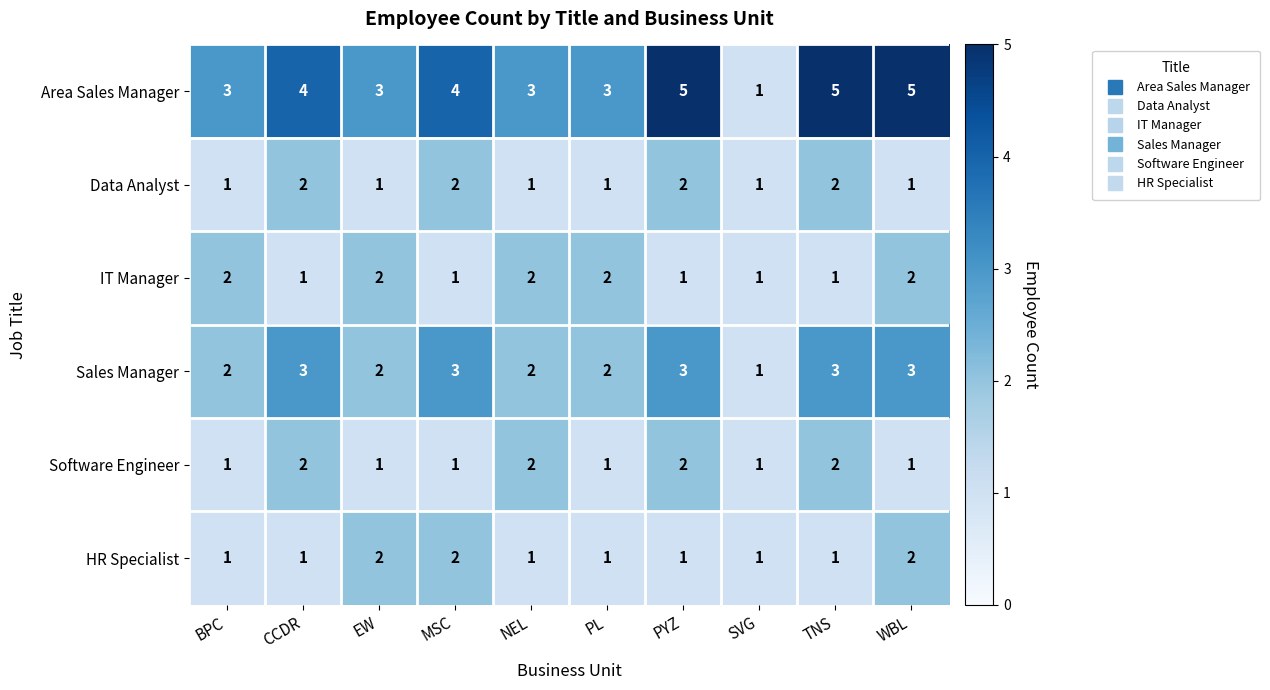

Which series has the largest total across all categories?

Area Sales Manager